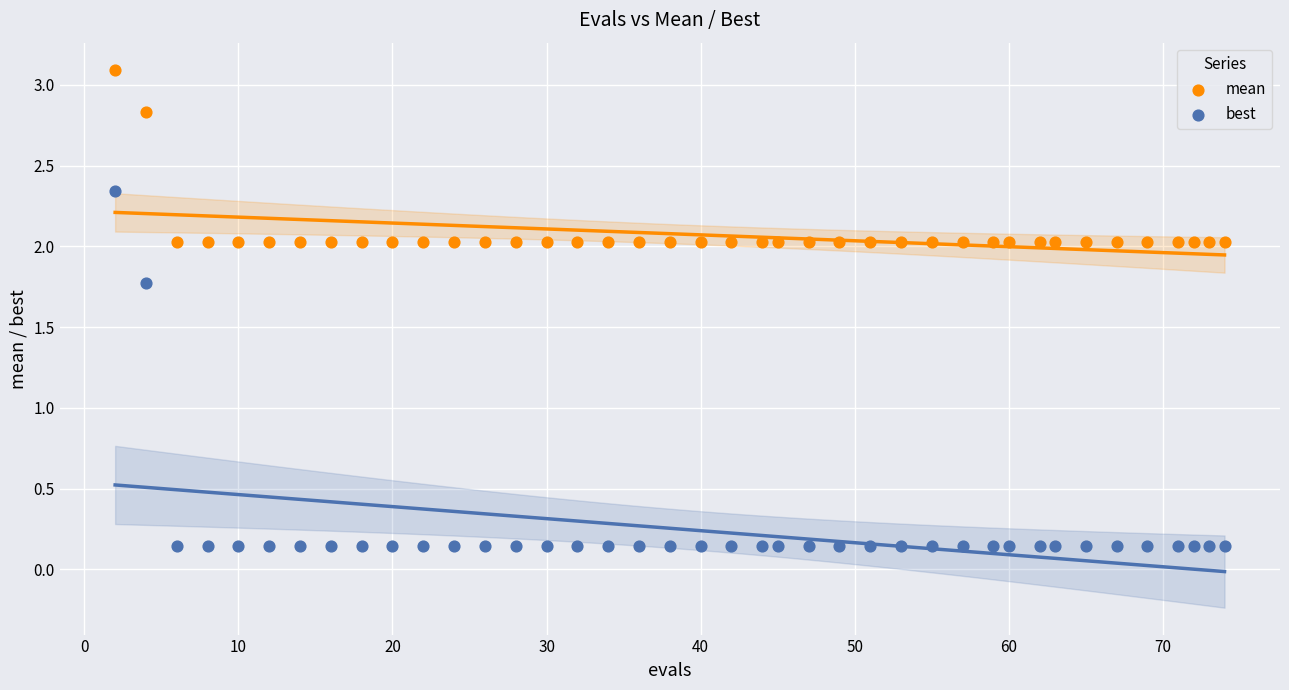

Across all series, what Y value is closest to 1?

1.8